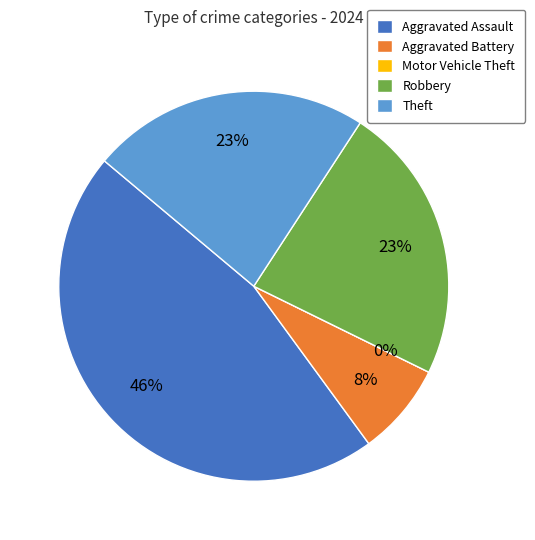

What is the total percentage of Aggravated Assault and Theft?

69.2%